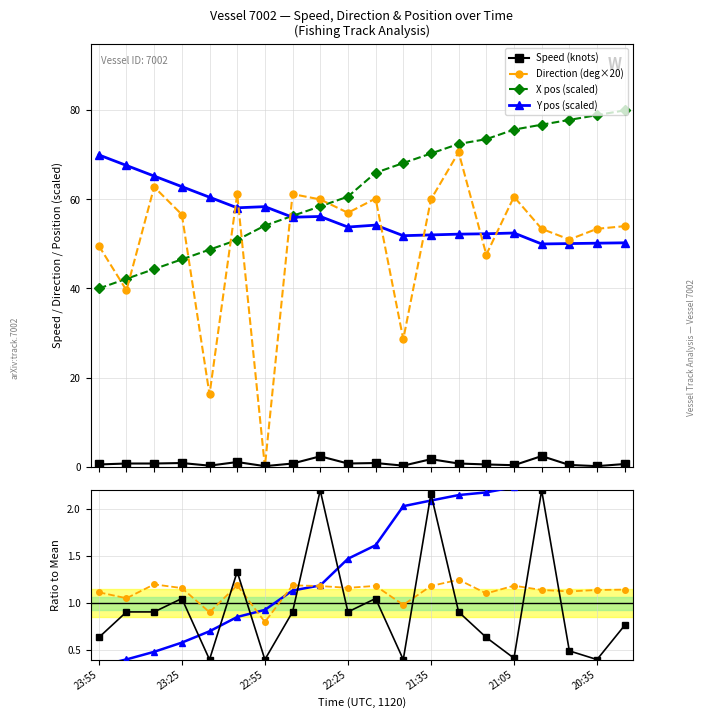

What is the average value of the Speed (knots) series?

0.8